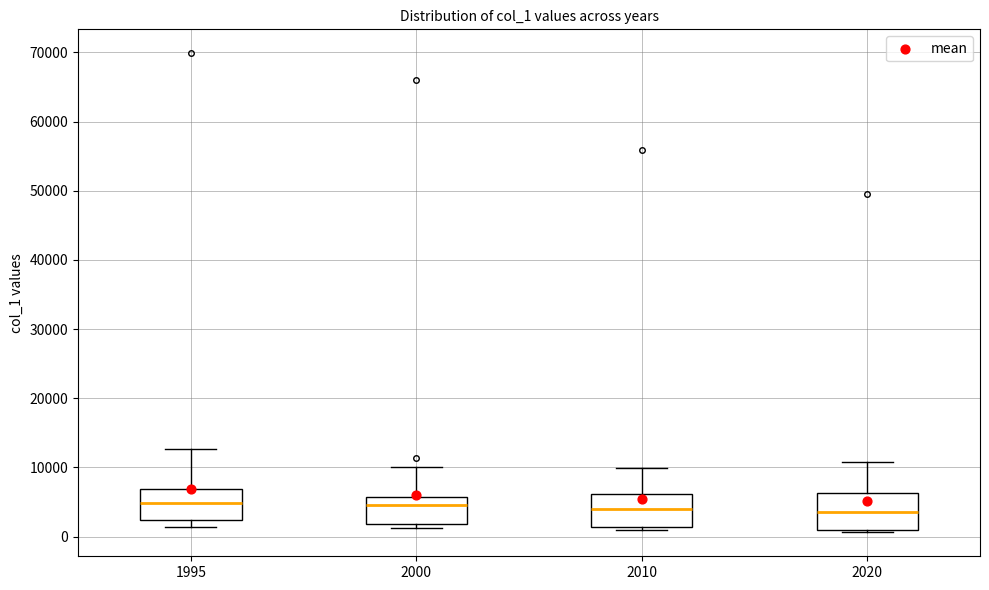

Reading left to right, read every box against the y-axis: the position of its median line, the range the box covers, and the ends of its whiskers. The values are not printed on the chart, so give them approximately, as read against the axis.

1995: median 5000, box 2000 to 7000, whiskers 1000 to 13000
2000: median 5000, box 2000 to 6000, whiskers 1000 to 10000
2010: median 4000, box 1000 to 6000, whiskers 1000 (just below the box's lower edge) to 10000
2020: median 4000, box 1000 to 6000, whiskers 1000 (just below the box's lower edge) to 11000